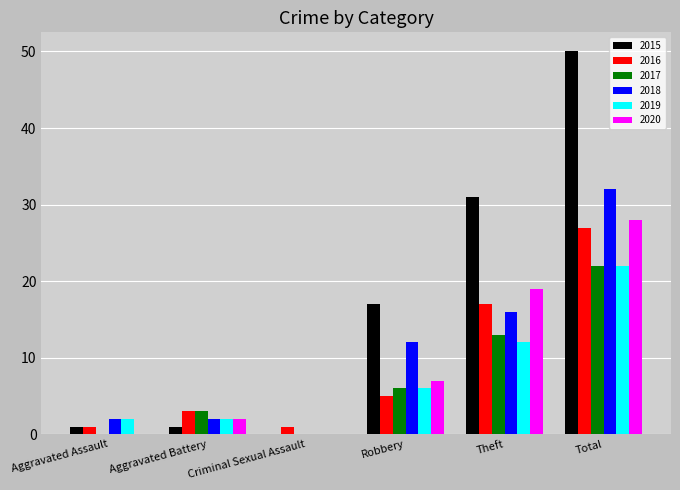

True or false: 2017 has a value of 3 at Aggravated Battery.

True